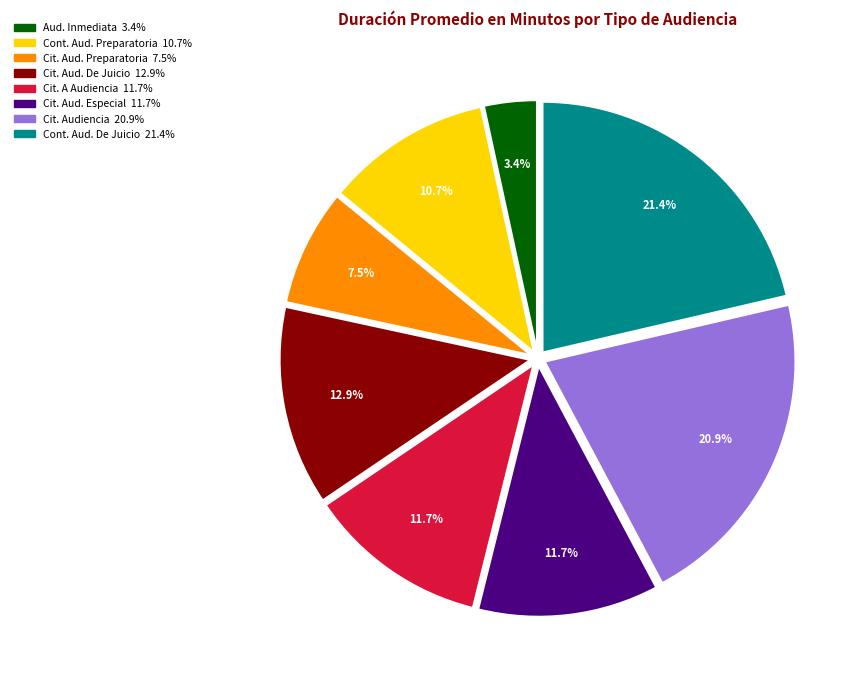

Does any single category account for the majority?

No